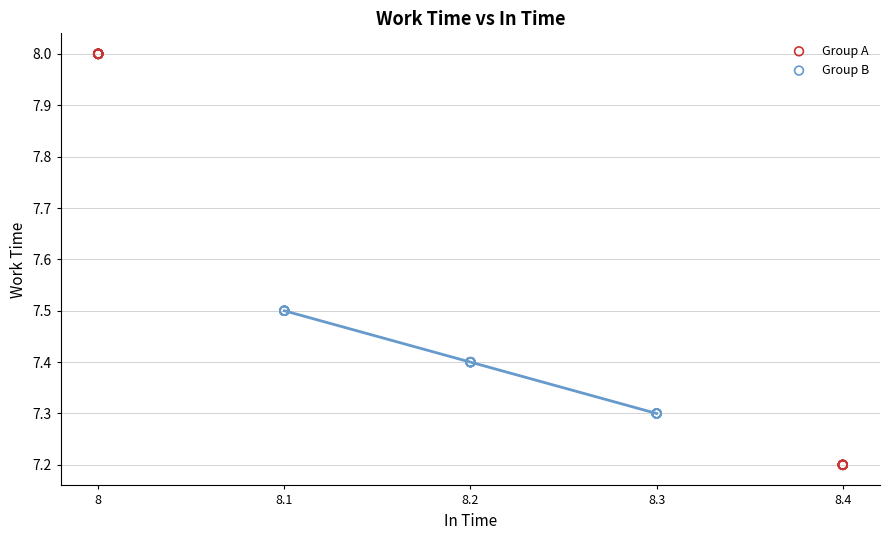

Which series has the largest Y range (max minus min)?

Group A